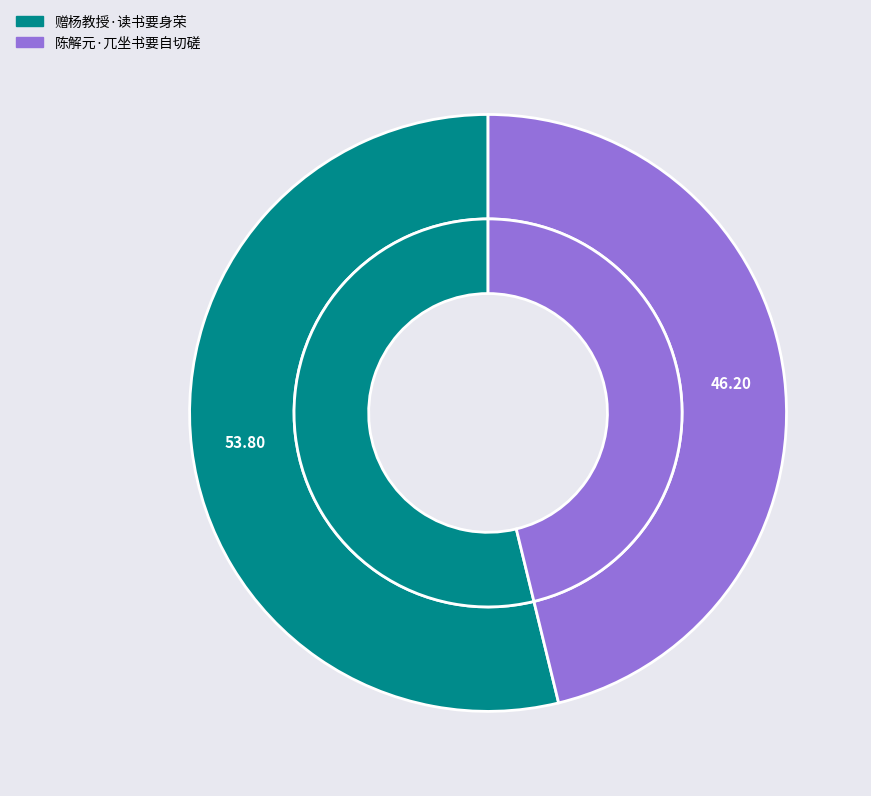

Count the number of slices in the pie.

2